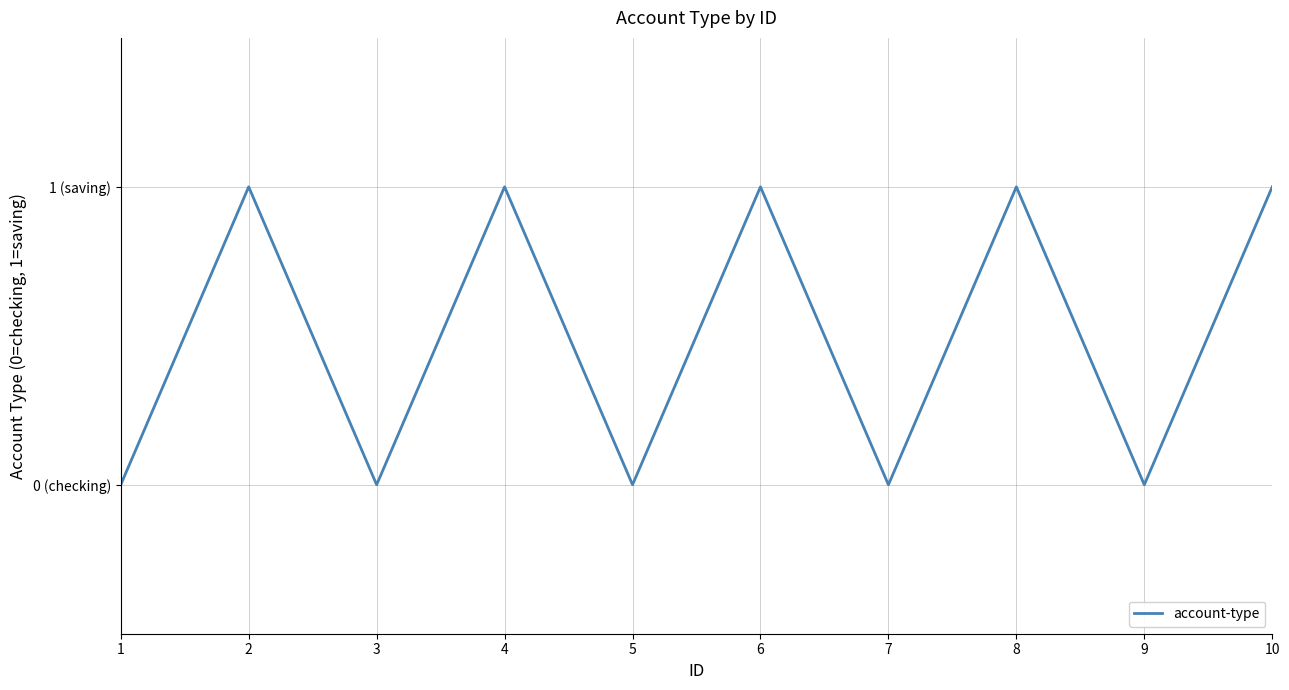

Rank the categories by value from lowest to highest.

1, 3, 5, 7, 9, 2, 4, 6, 8, 10